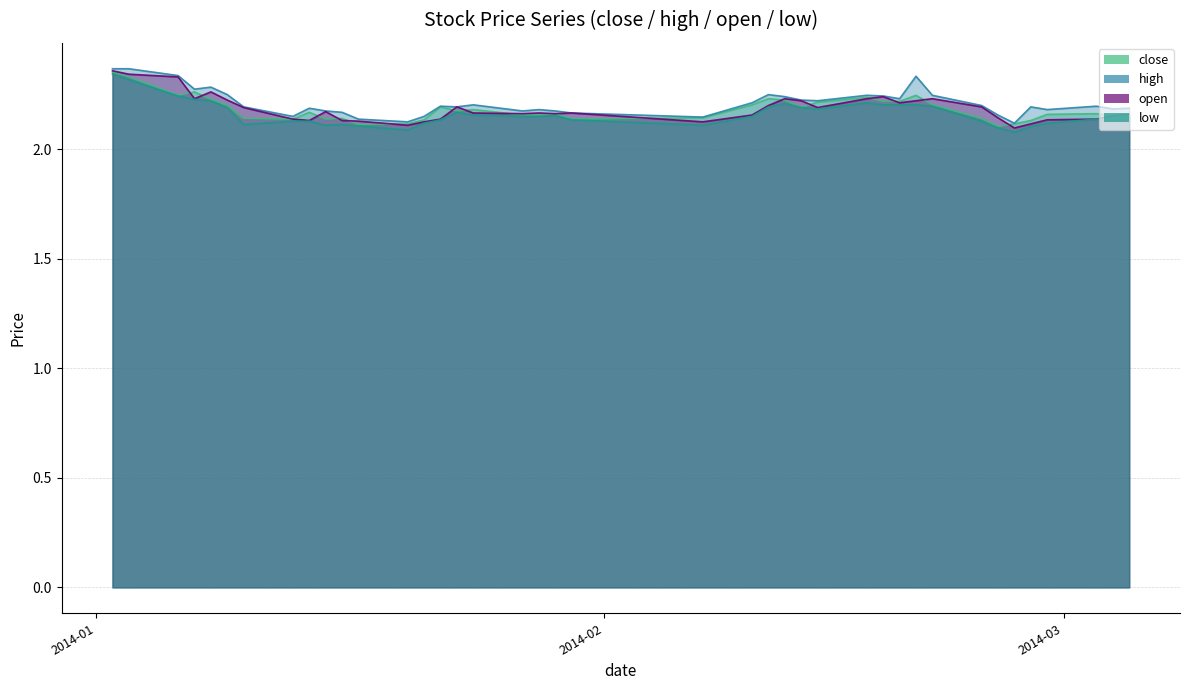

How many lines are shown in the chart?

4